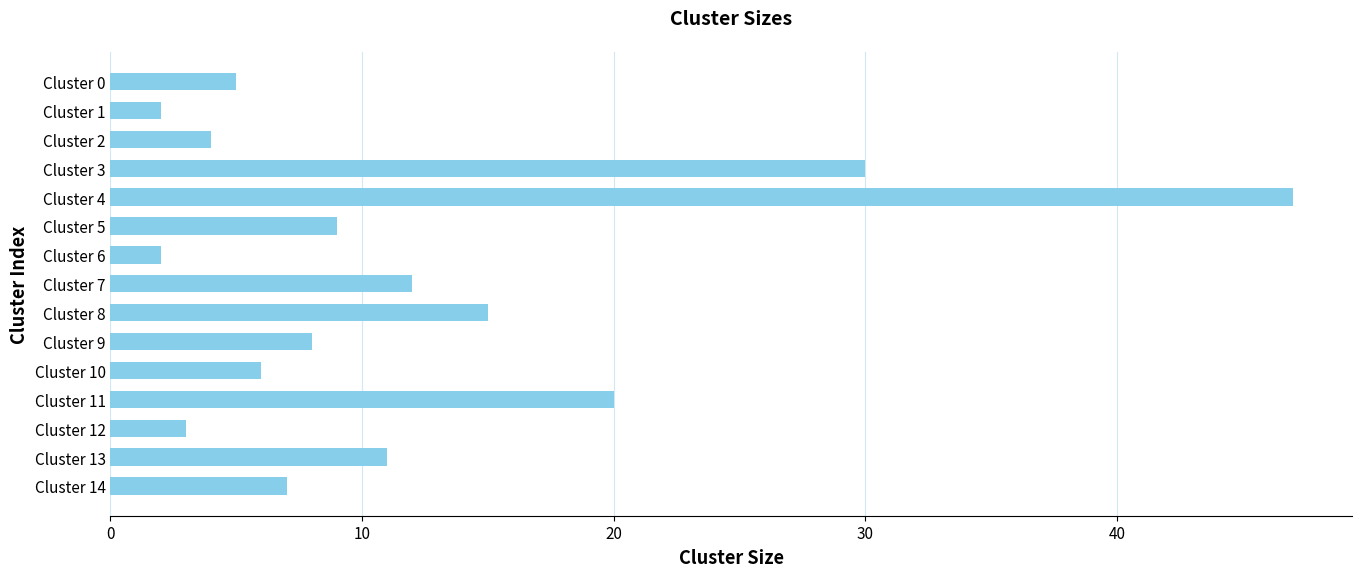

Between Cluster 14 and Cluster 6, which is larger?

Cluster 14